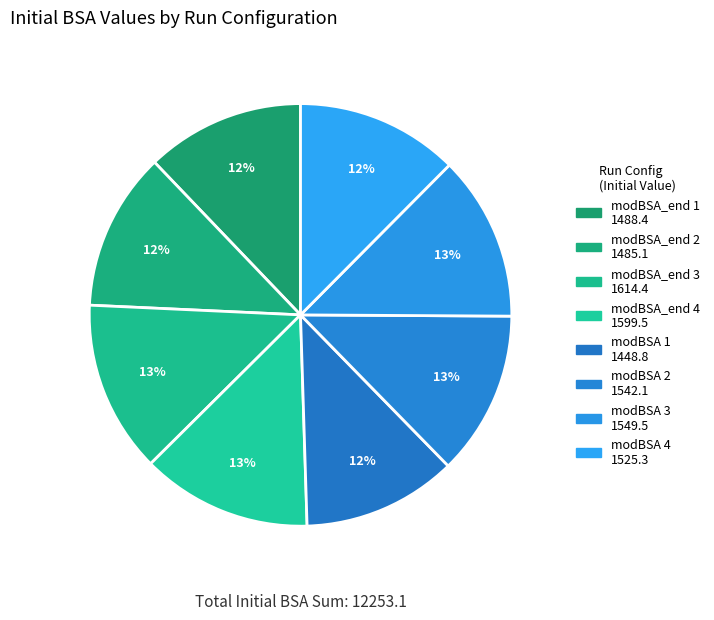

How many segments does this pie chart have?

8